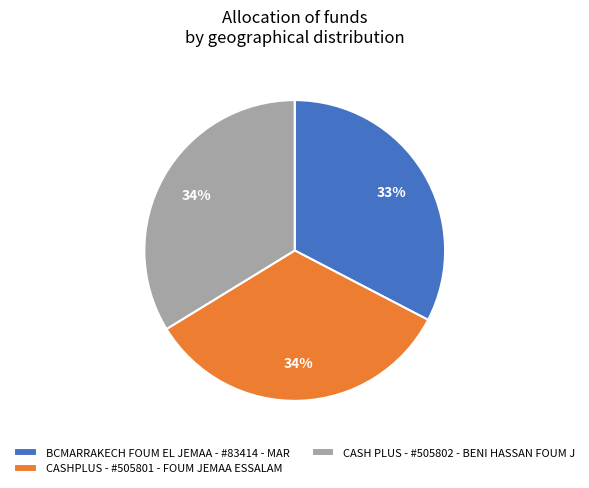

What is the smallest slice in the pie chart?

BCMARRAKECH FOUM EL JEMAA - #83414 - MAR